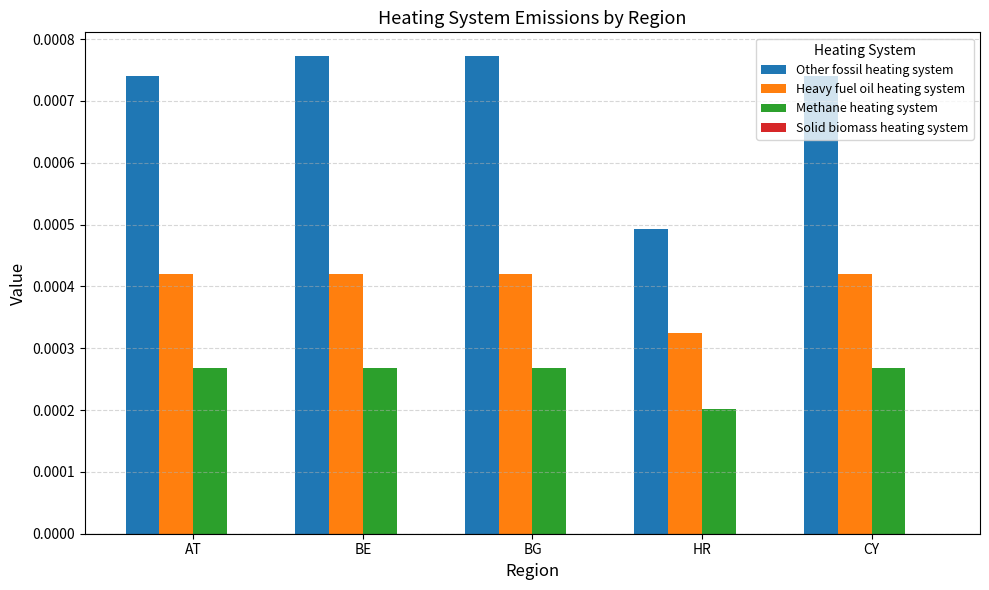

How many Heavy fuel oil heating system values are between 0 and 1?

5